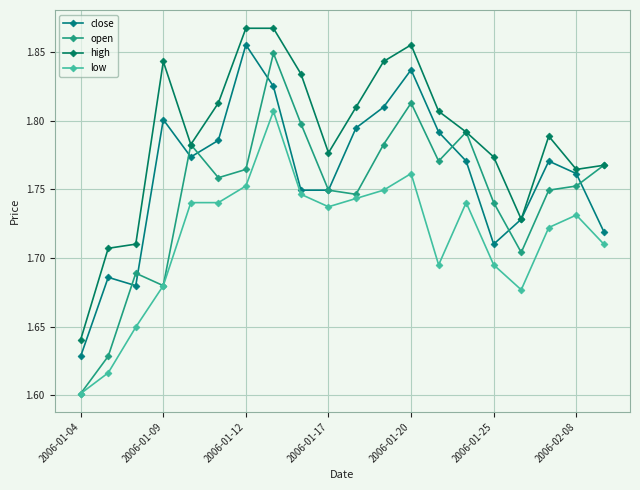

Is this an area chart (filled region under the line)?

No